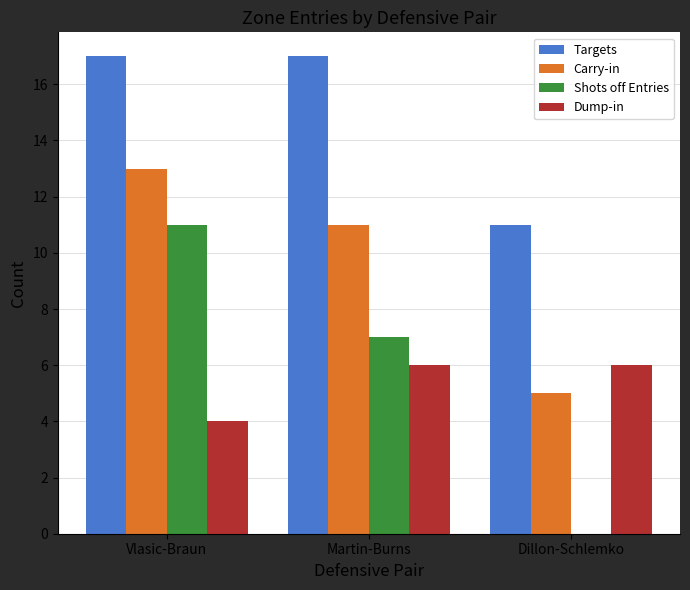

Does the chart contain stacked bars?

No